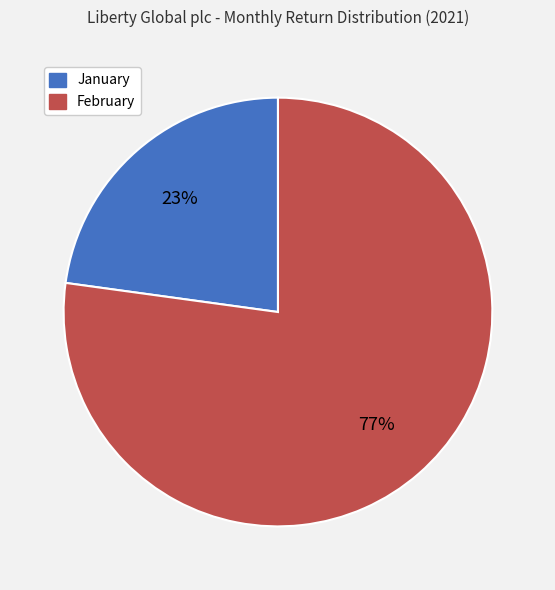

To the nearest percent, what is the difference between the largest and smallest slice percentages?

54%